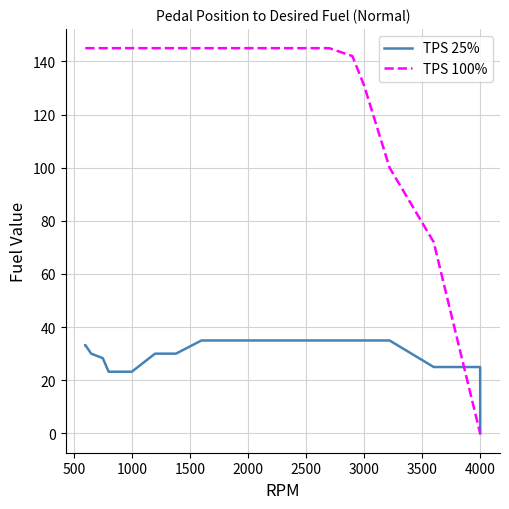

List the series in order of their overall mean, highest first.

TPS 100%, TPS 25%